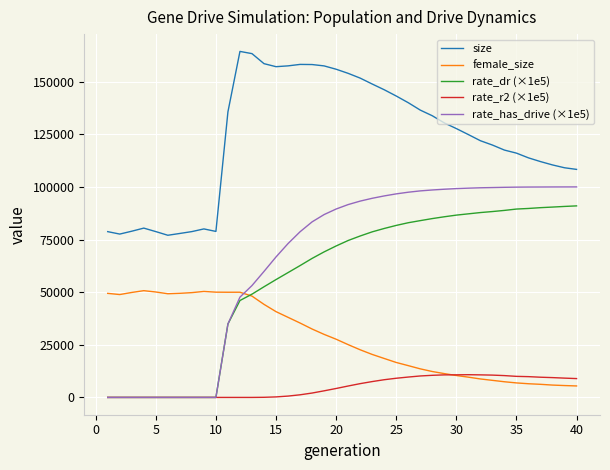

What is the minimum value for size?

77014.0